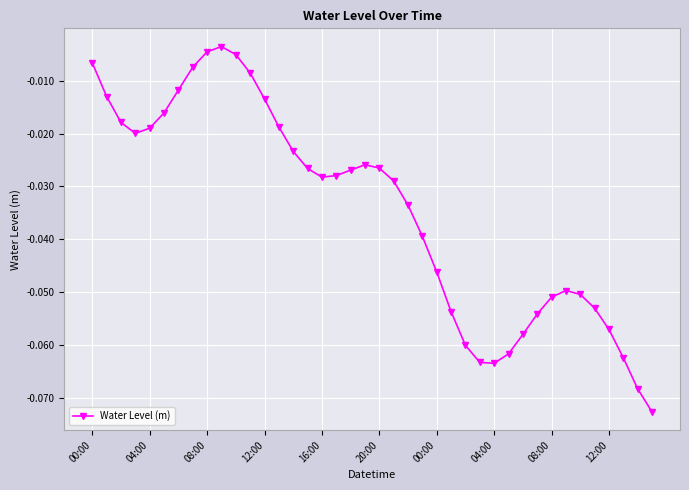

What is the sum of all values?

-1.4